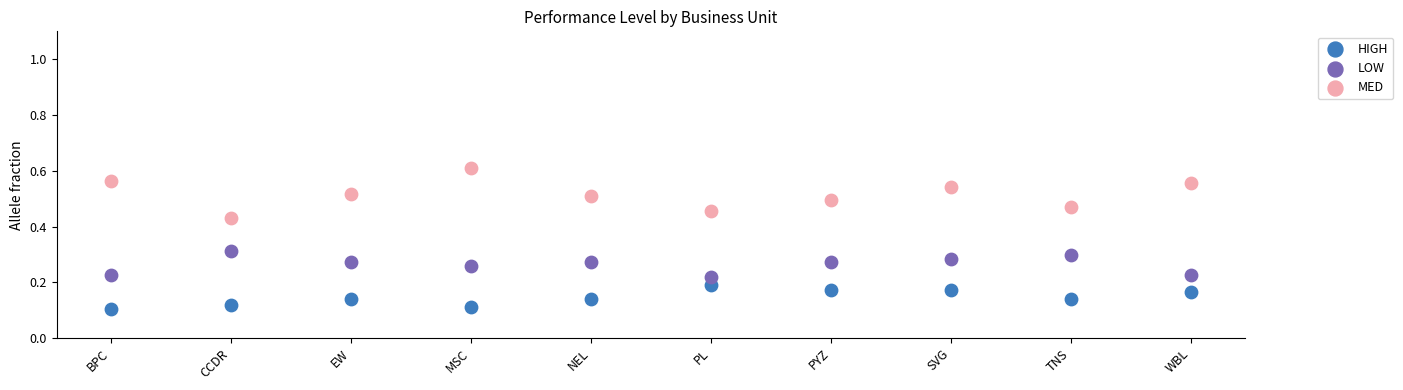

Which series contains the lowest Y value?

HIGH